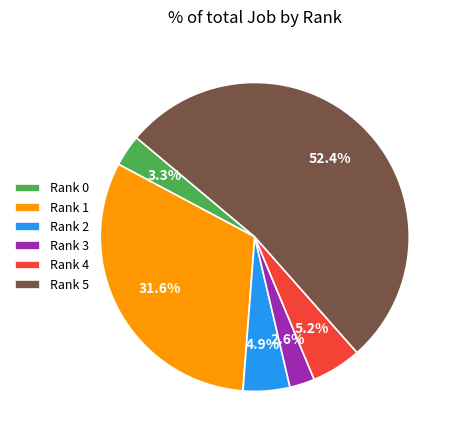

What is the largest slice in the pie chart?

Rank 5